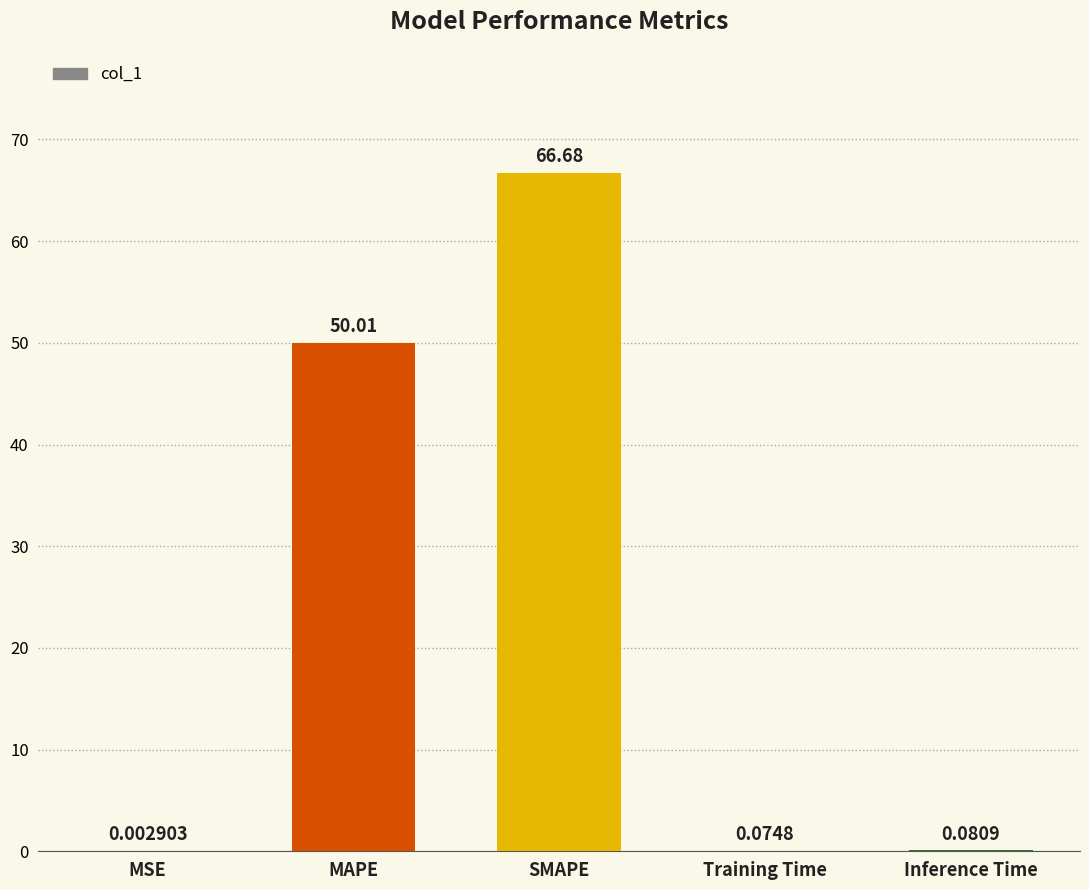

What is the sum of all values?

116.8